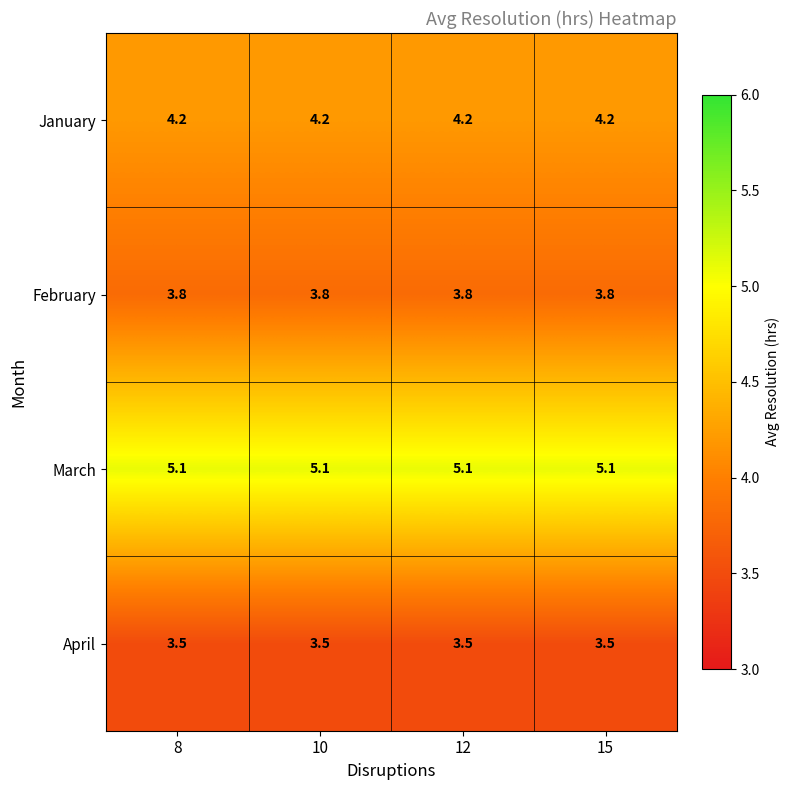

Rank the series by their average value, from lowest to highest.

April, February, January, March